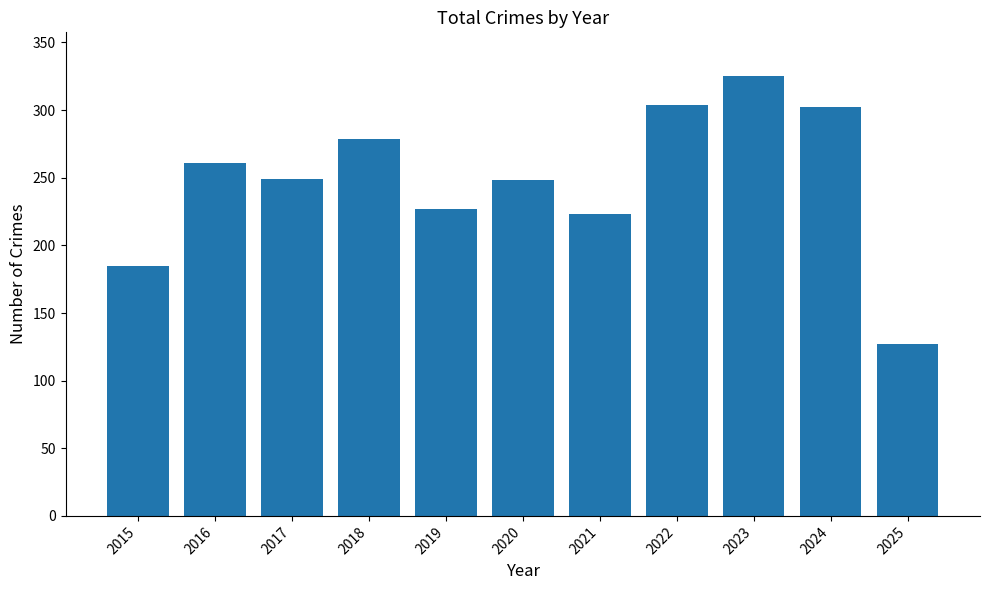

Does the chart contain stacked bars?

No